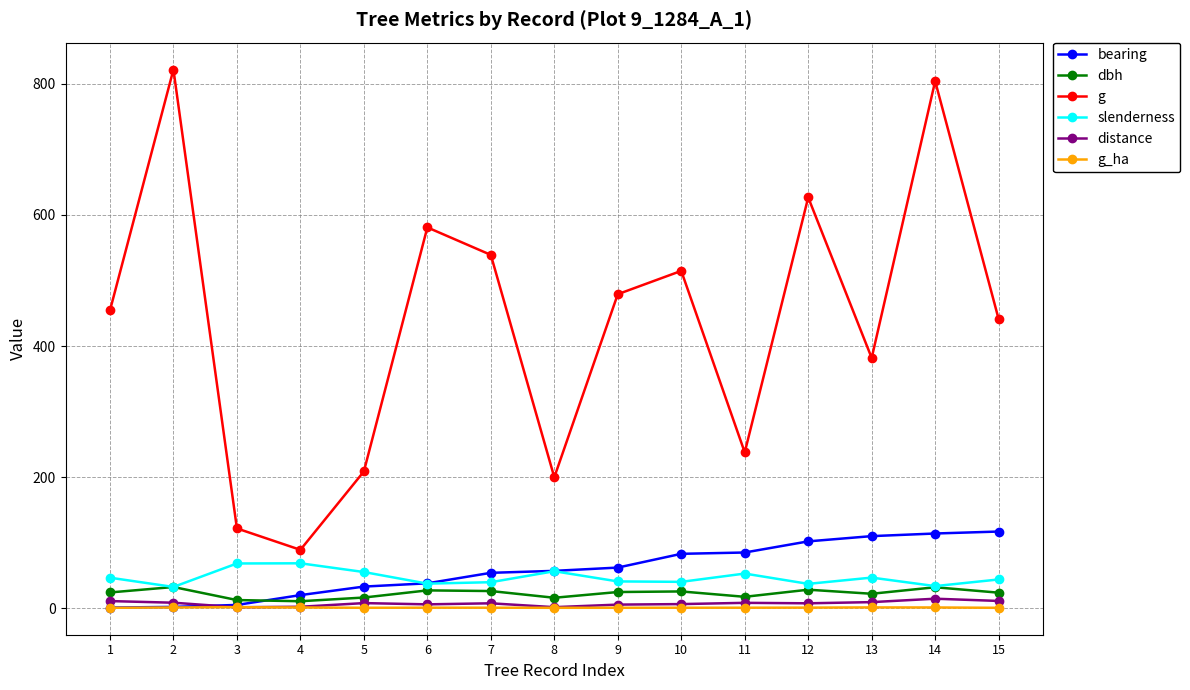

How many lines are shown in the chart?

6